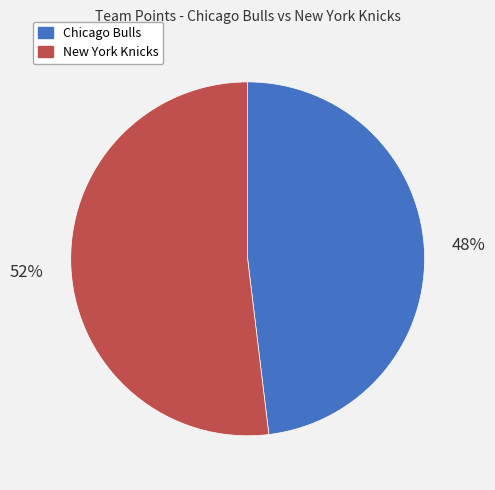

What percentage is the New York Knicks slice, to the nearest percent?

52%